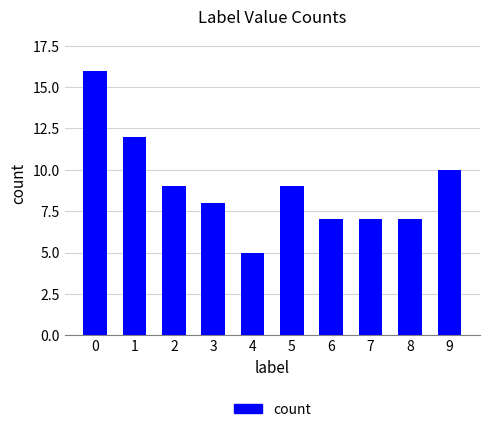

What is the value of the 6th bar from the left?

9